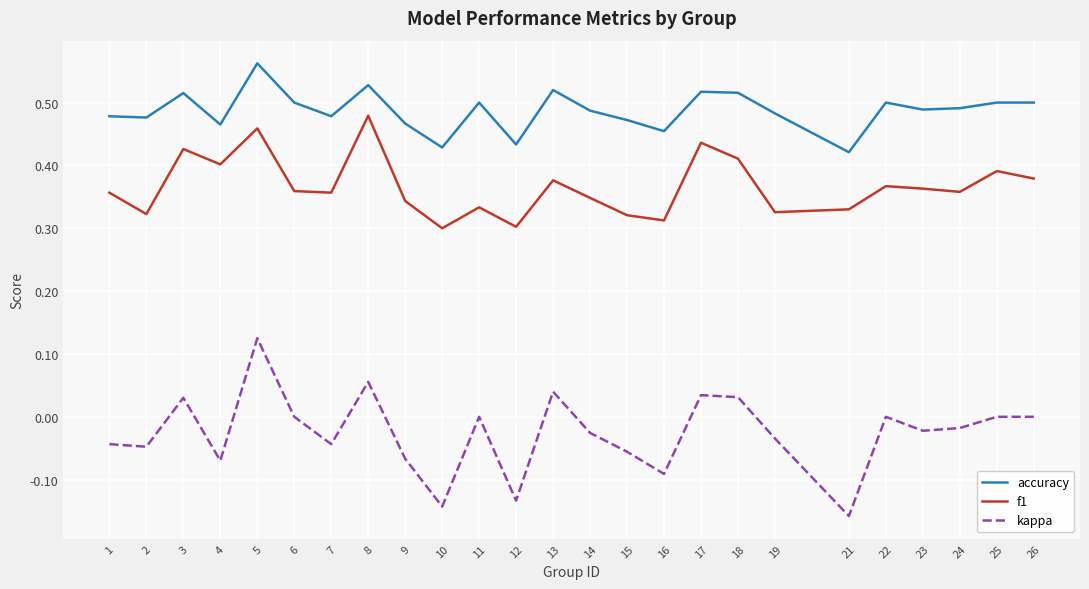

What is the total value across all series at 18?

1.0